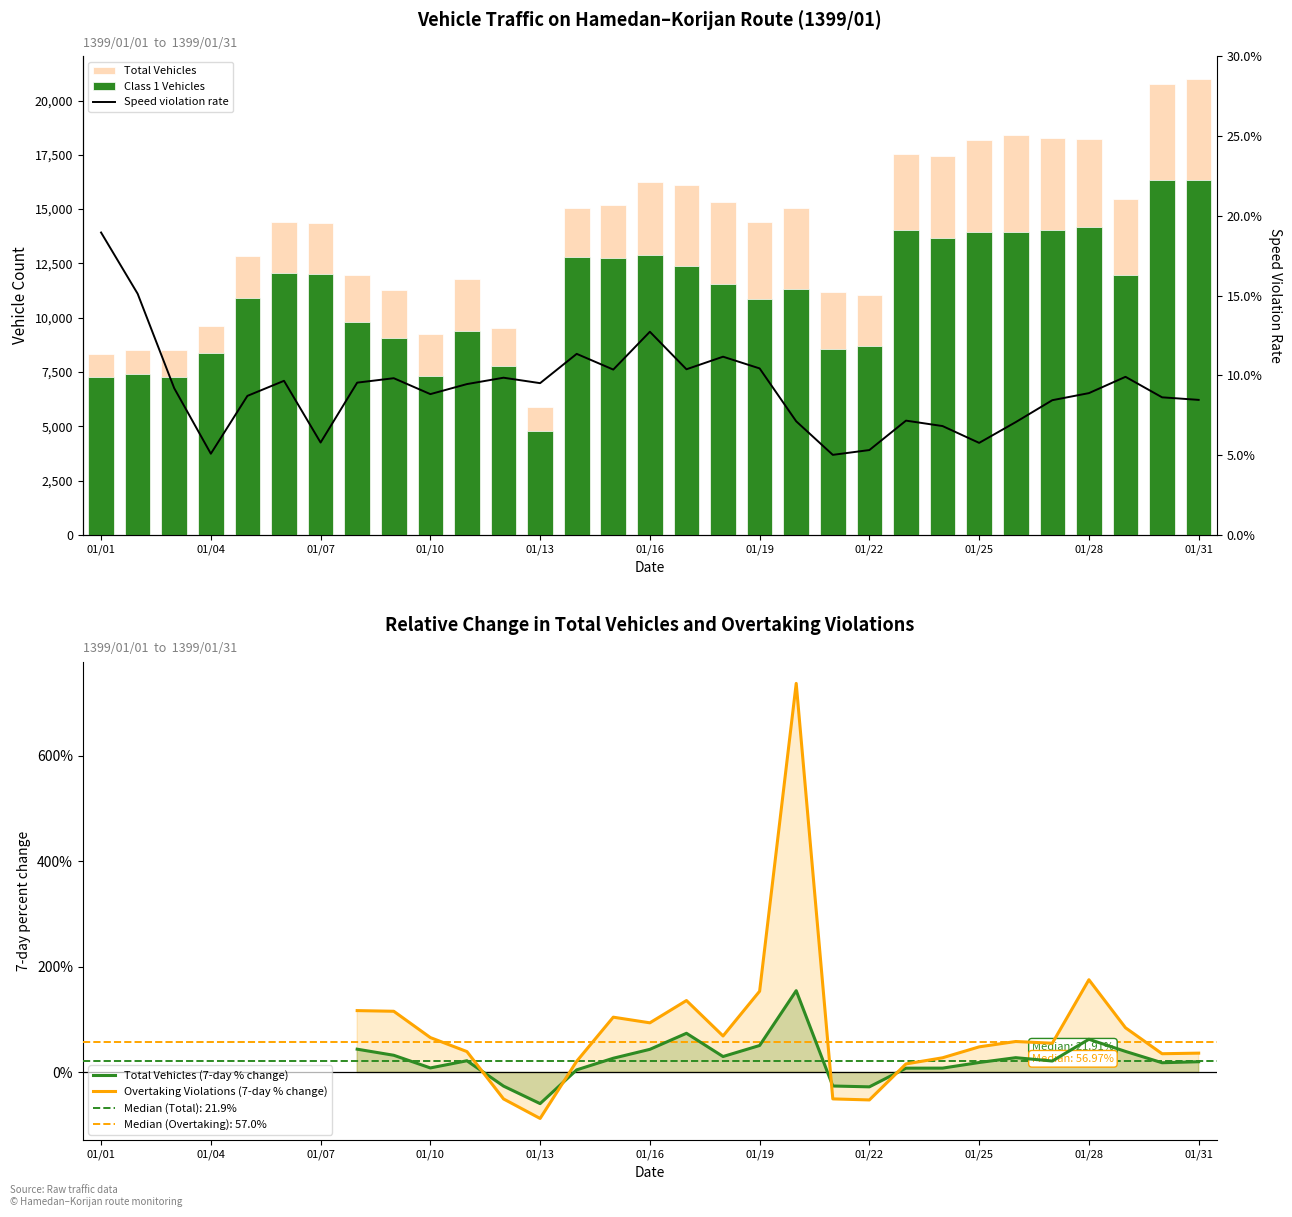

What is the difference between the maximum and minimum values in the Class 1 Vehicles series?

11563.0